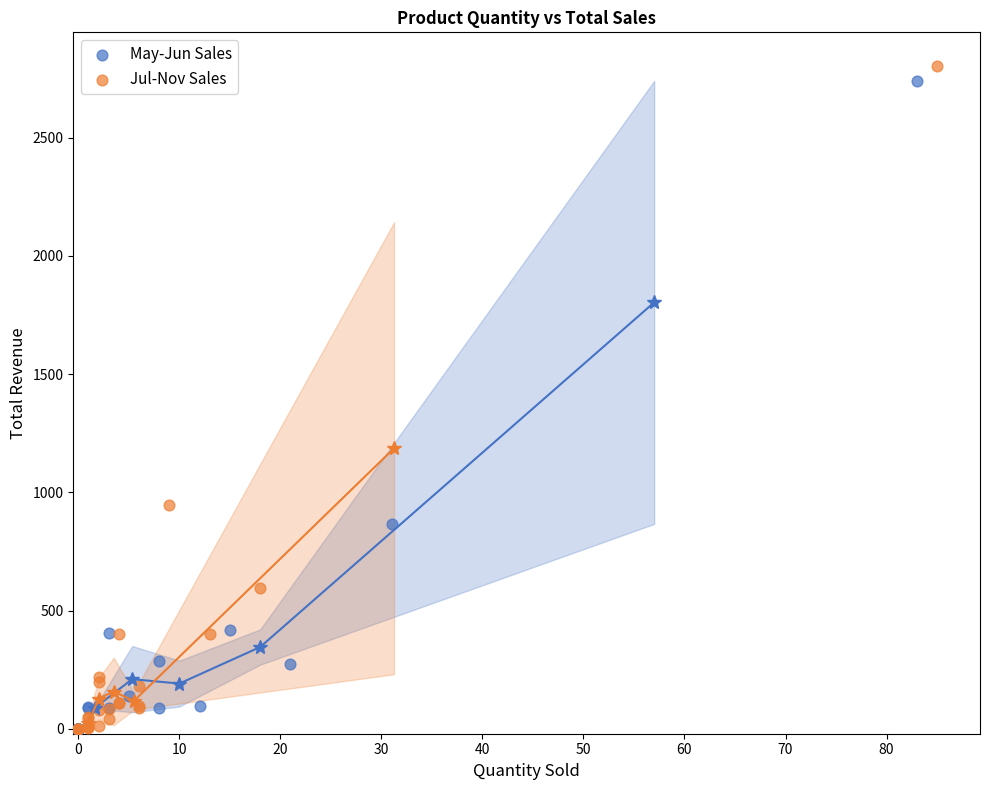

Which series contains the highest Y value?

Jul-Nov Sales